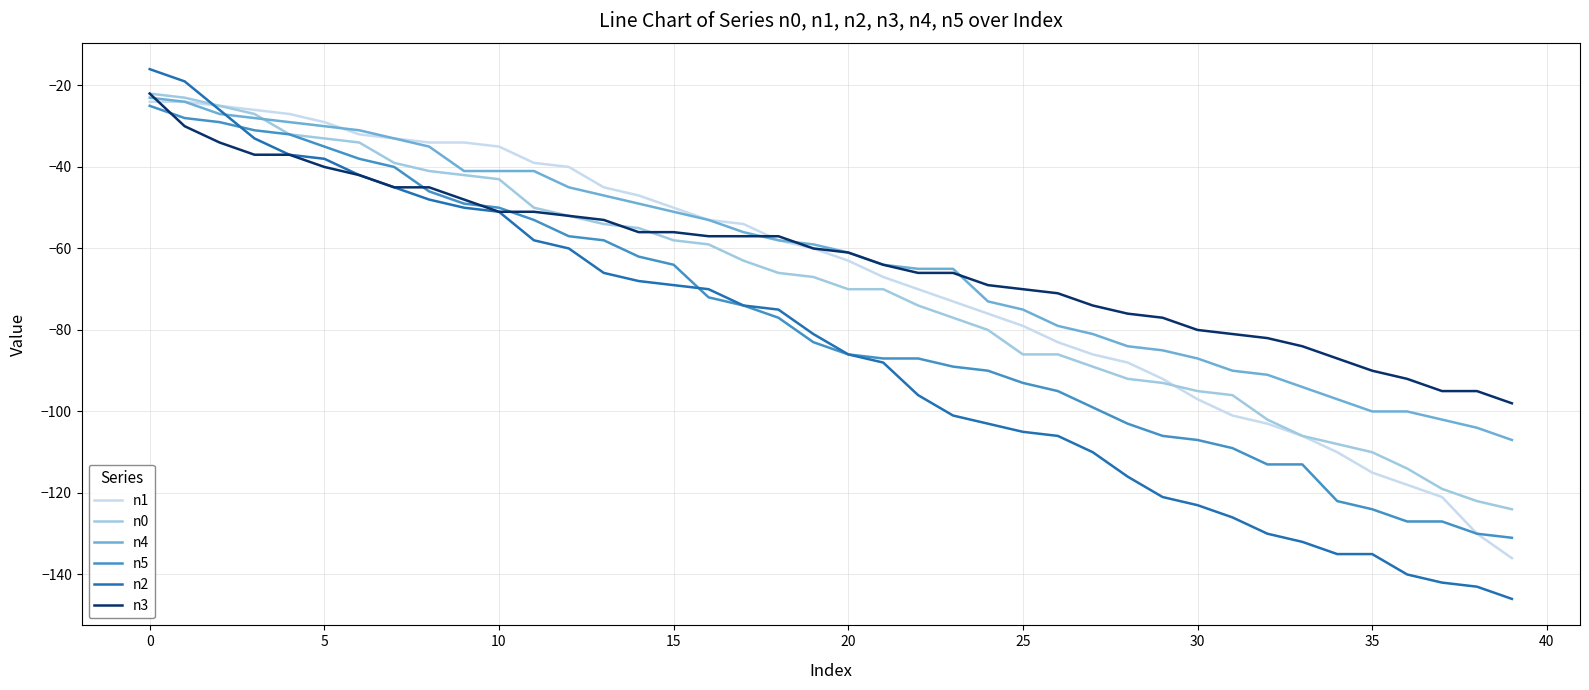

What is the lowest value of the n0 series?

-124